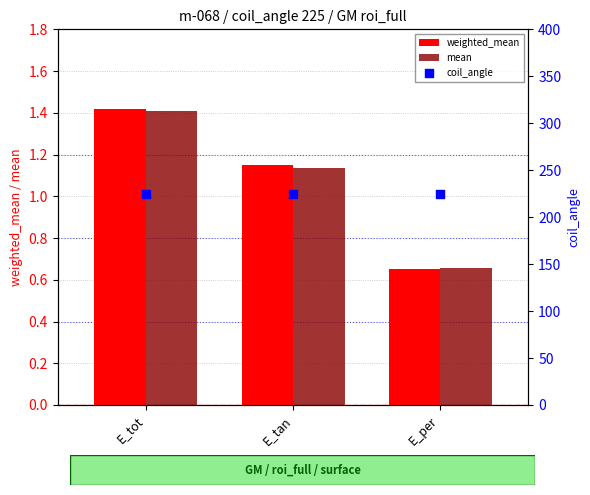

What are all the series names shown in the legend?

weighted_mean, mean, coil_angle